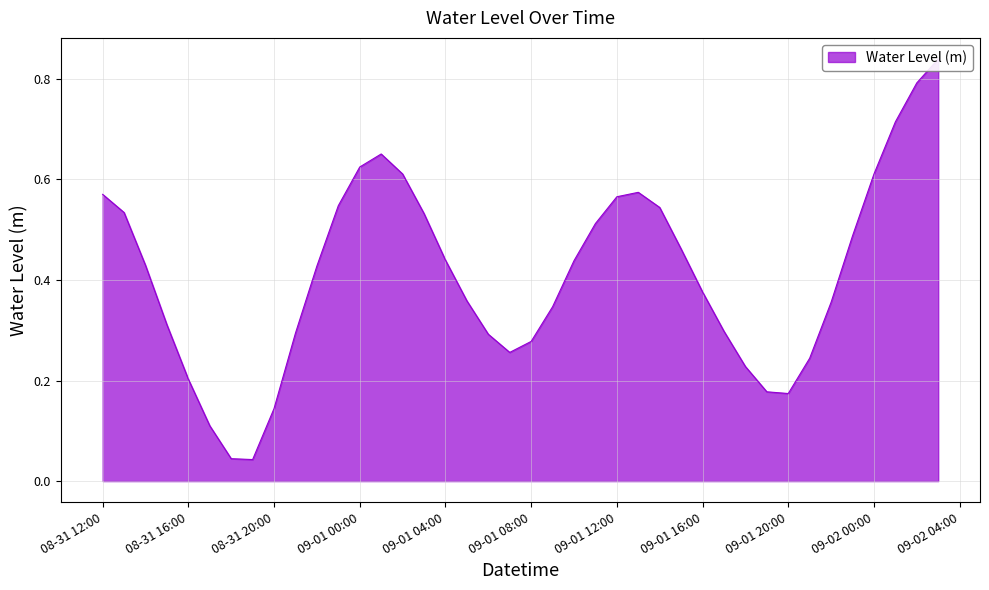

Which category has the lowest value across all series?

2025-08-31 19:00:00